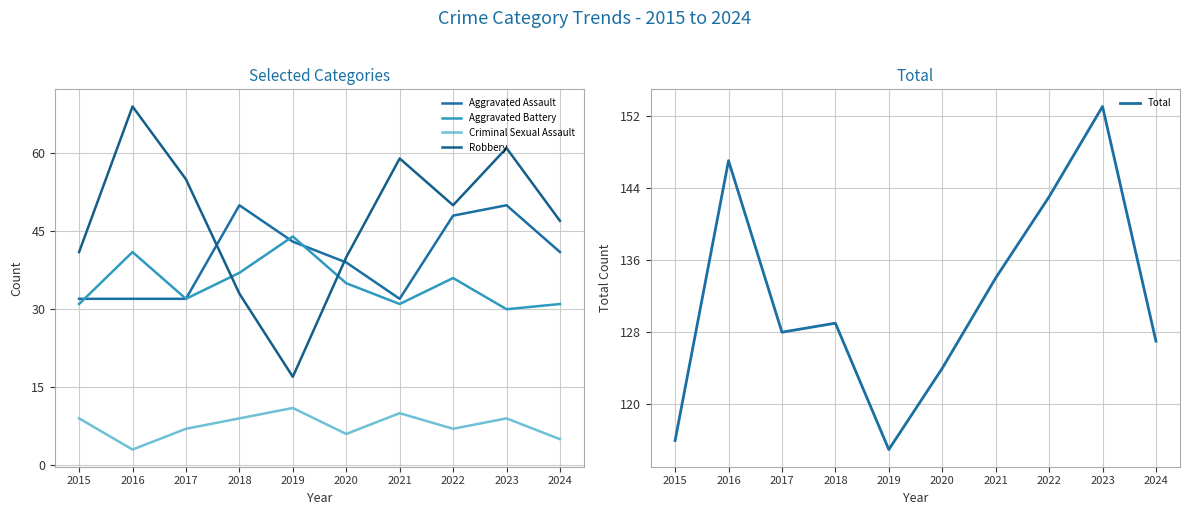

What is the lowest value of the Aggravated Battery series?

30